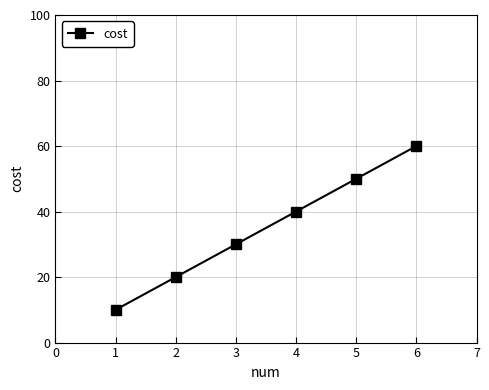

What value does the data have at 5?

50